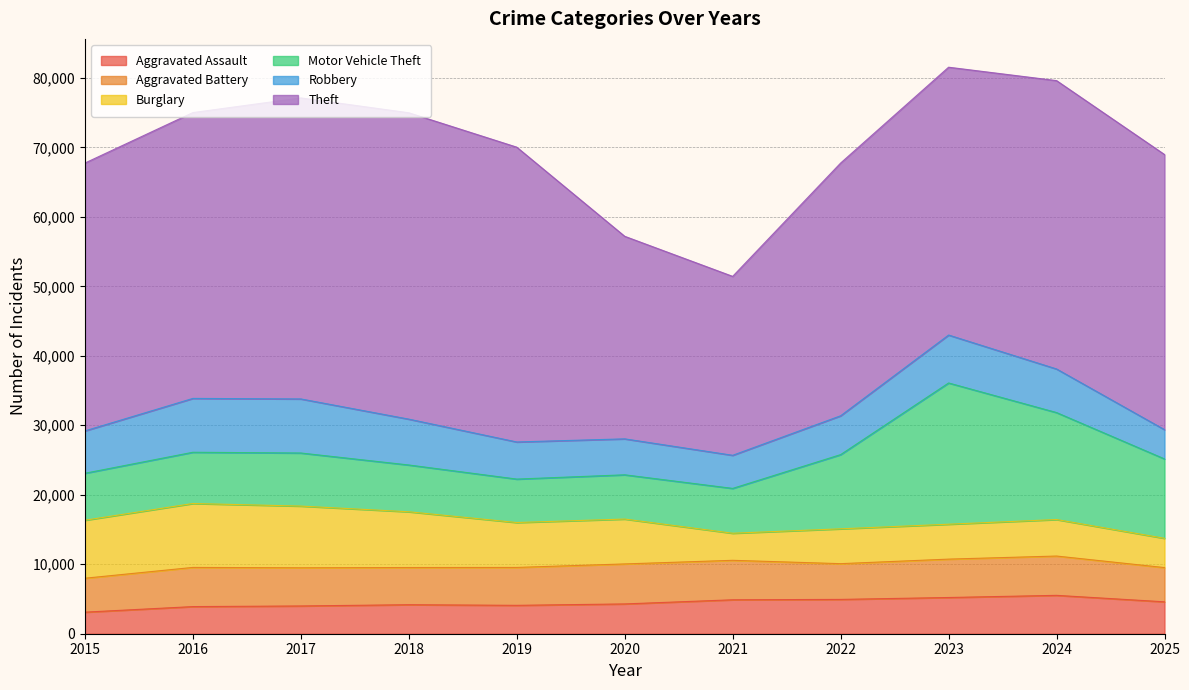

Where is Robbery nearest to the value 5996?

2015